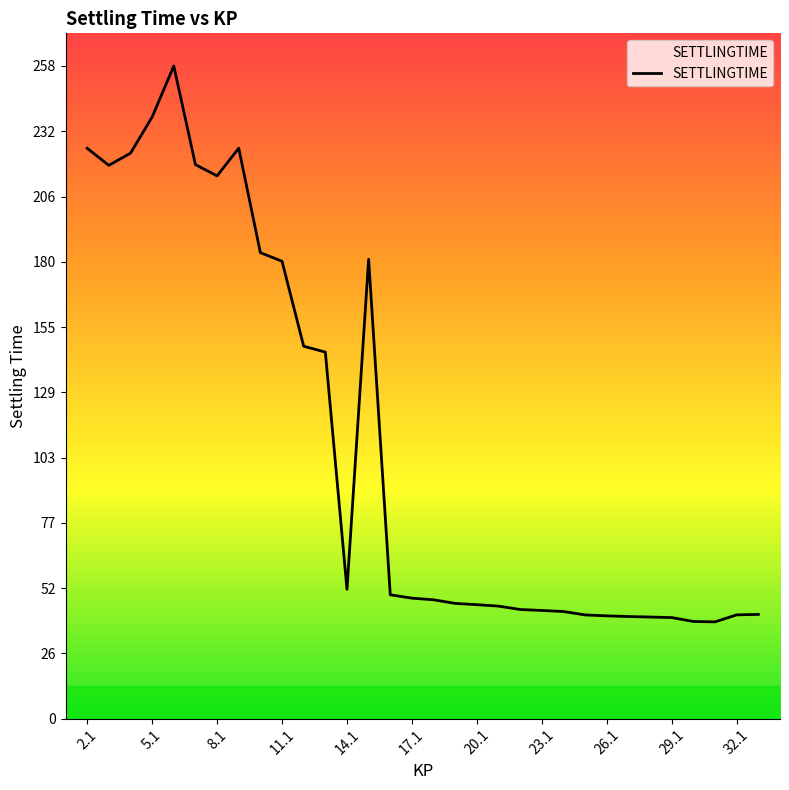

What is the difference between the maximum and minimum values?

219.4